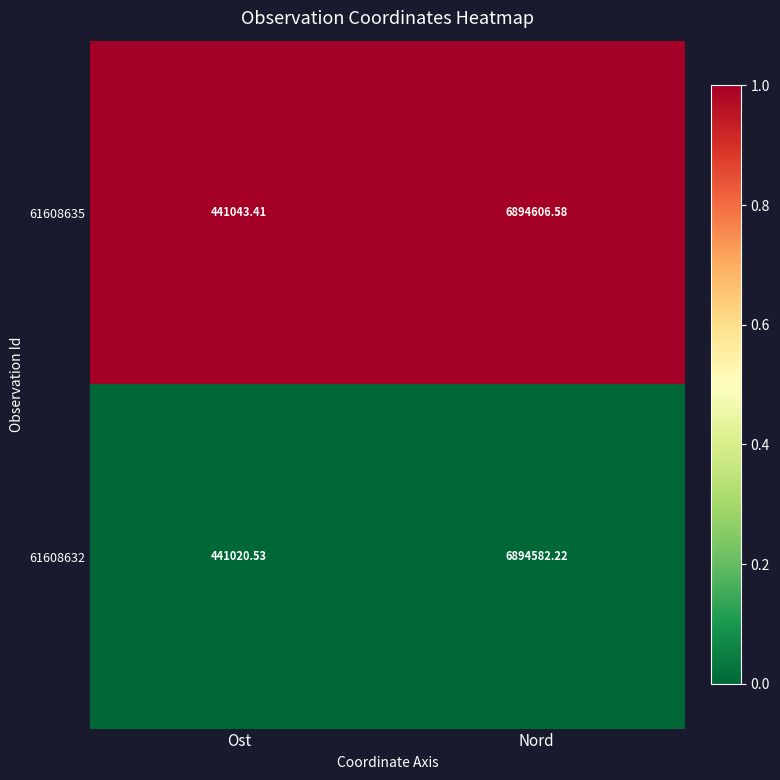

Which category has the highest value across all series?

Nord